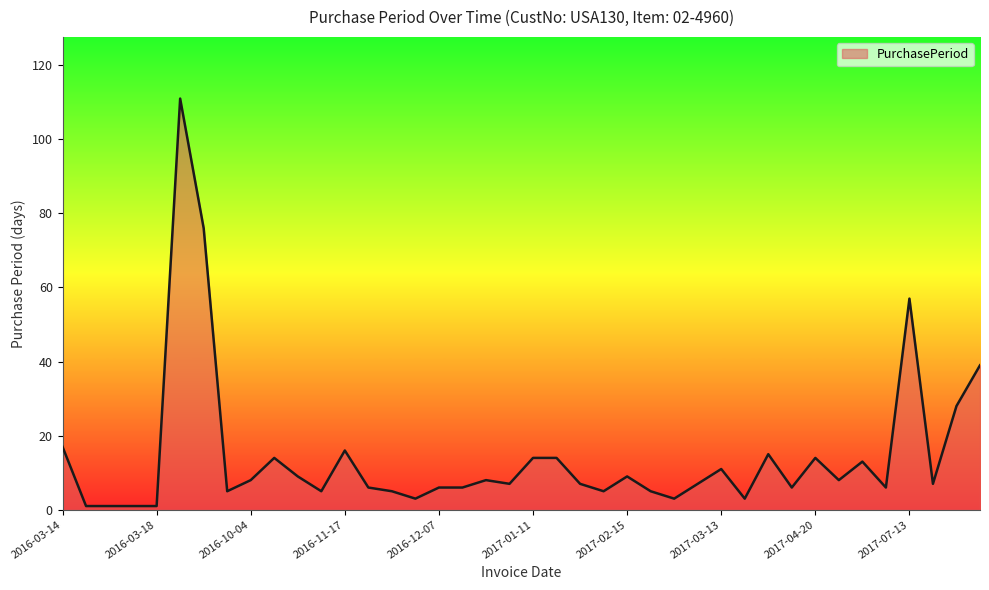

What is the maximum value shown in the chart?

111